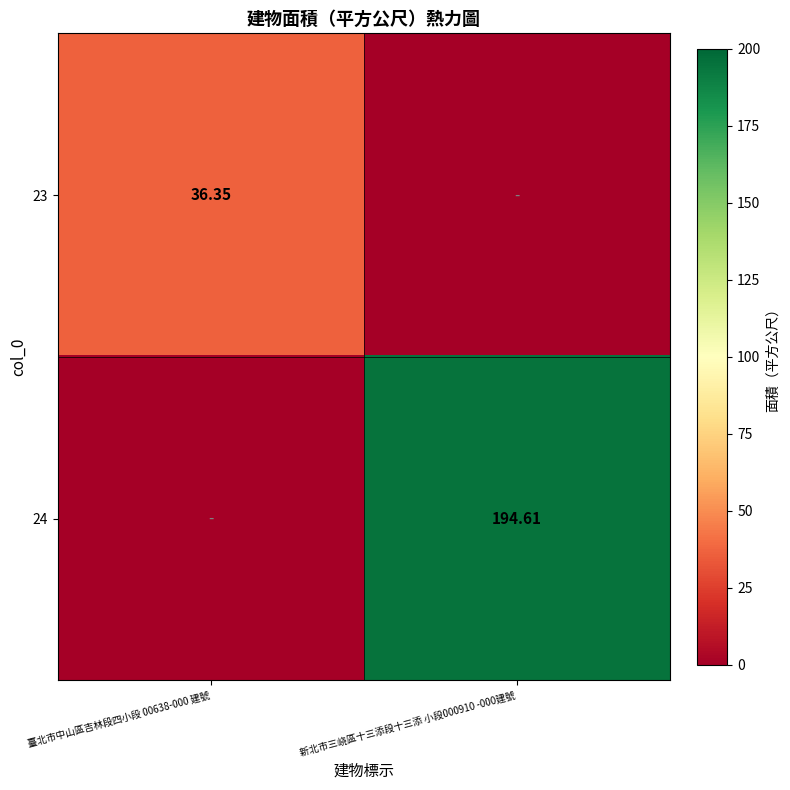

Which category has the highest value in the 23 series?

臺北市中山區吉林段四小段 00638-000 建號